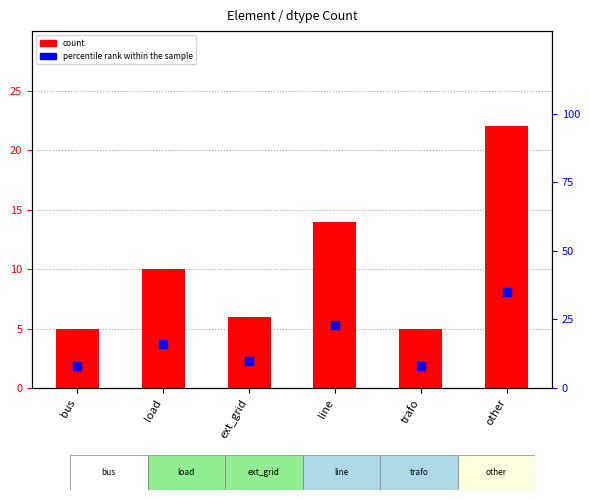

What is the total value across all series at bus?

13